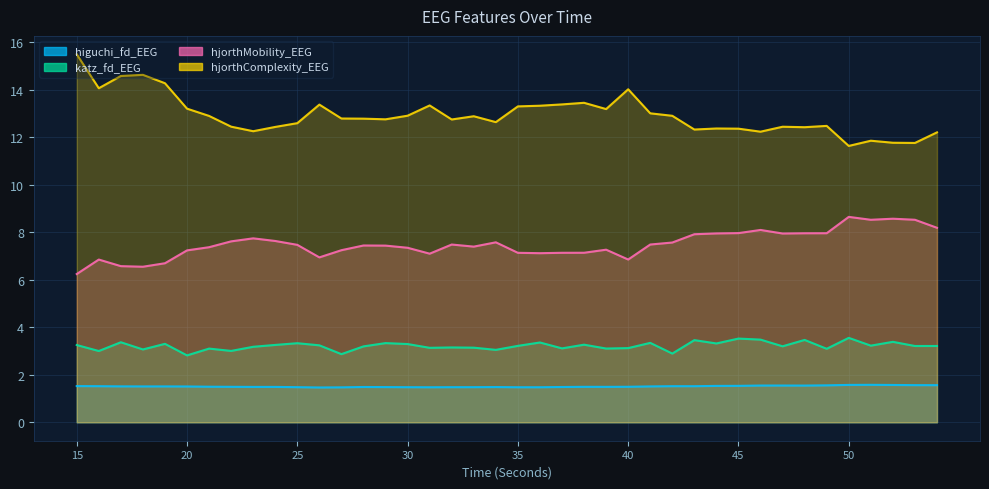

What is the difference between the higuchi_fd_EEG values at 22 and 51?

0.1